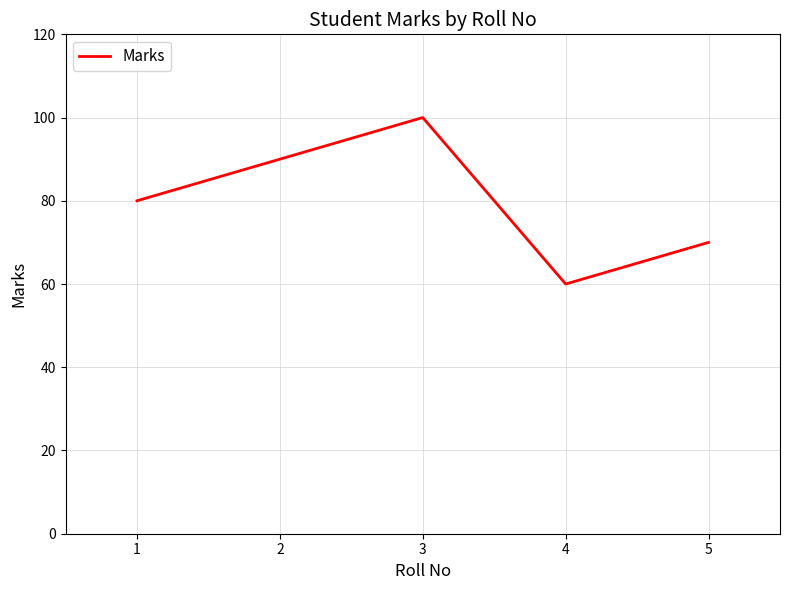

At which category does the chart reach its minimum across all series?

4